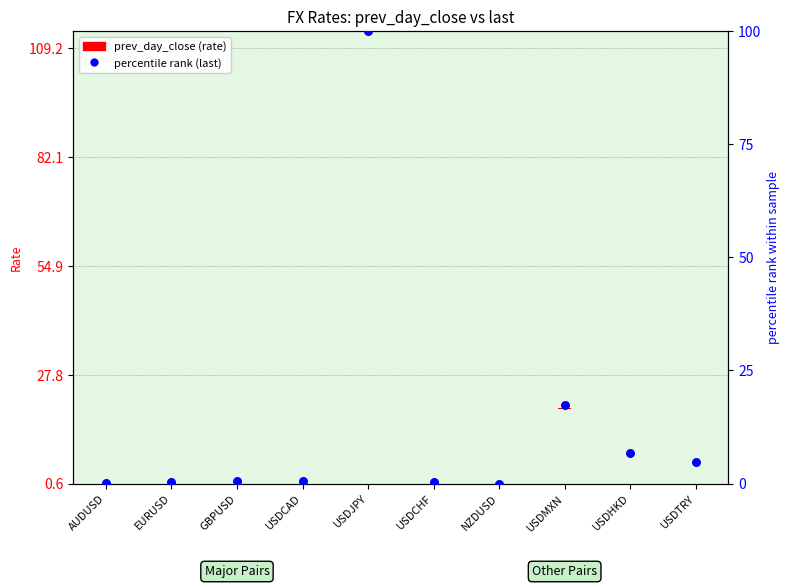

Between USDHKD and EURUSD, which is larger?

USDHKD